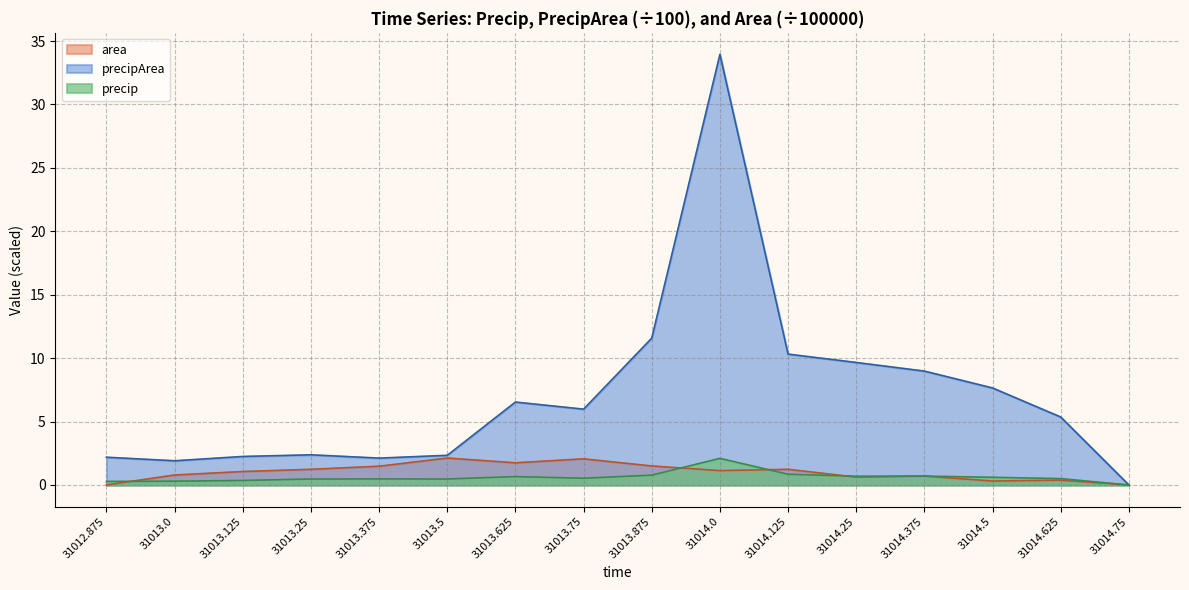

What is the sum of the area values at 31014.0 and 31014.75?

1.1